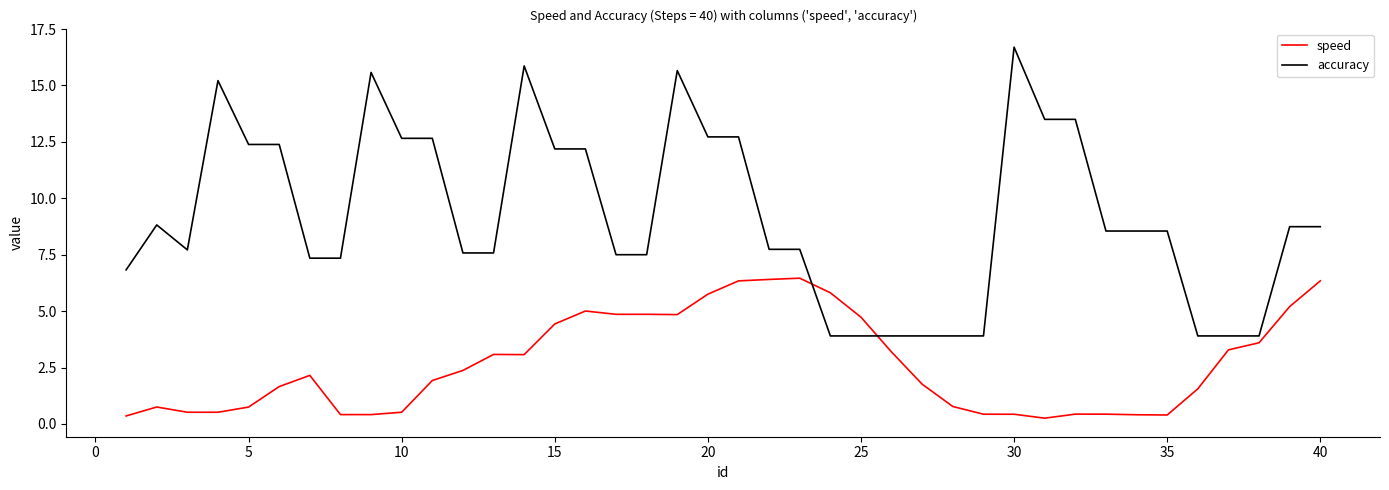

List the series in order of their peak value, highest first.

accuracy, speed